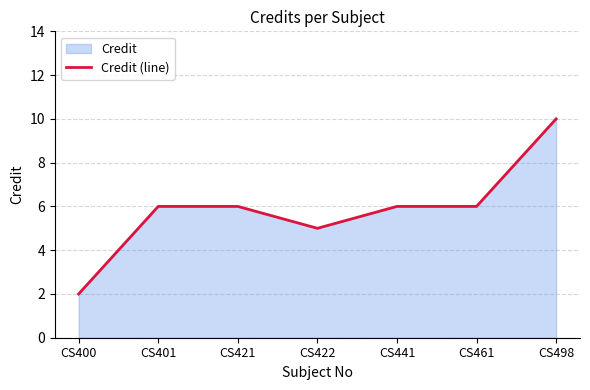

What is the difference between the values at CS421 and CS400?

4